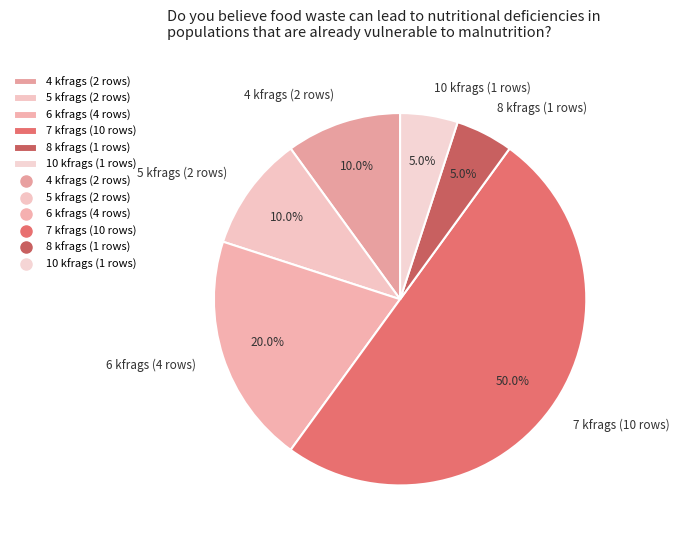

What percentage do 4 kfrags (2 rows) and 10 kfrags (1 rows) together represent?

15.0%